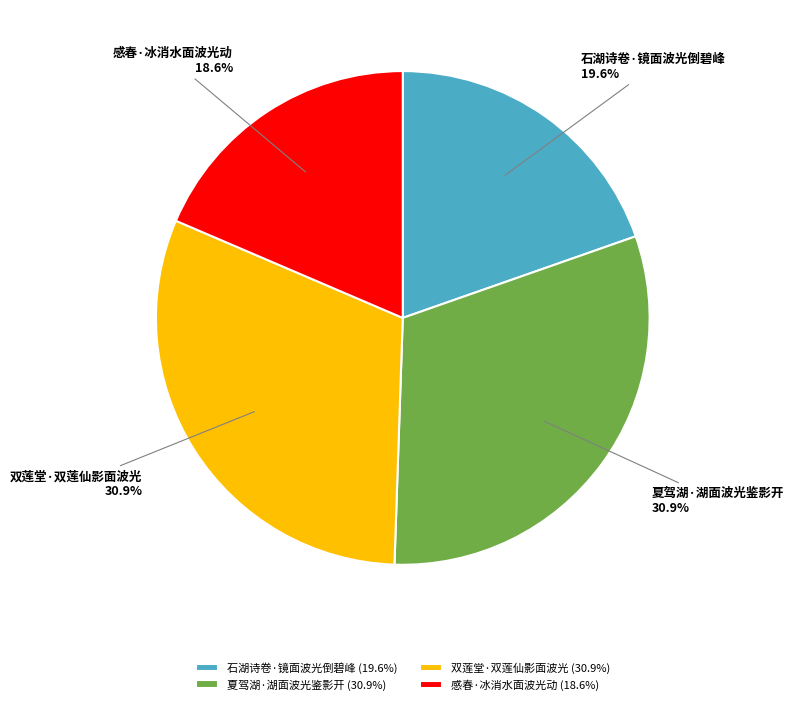

Combined, what portion of the pie is 双莲堂·双莲仙影面波光 and 夏驾湖·湖面波光鉴影开?

61.8%